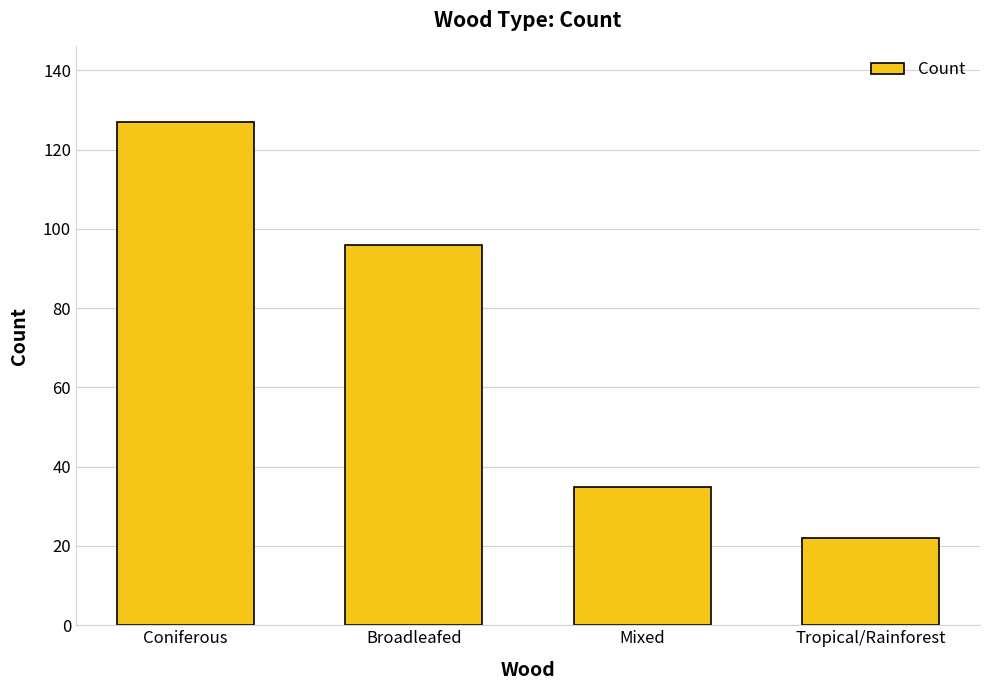

True or false: the data shows 155 at Broadleafed.

False